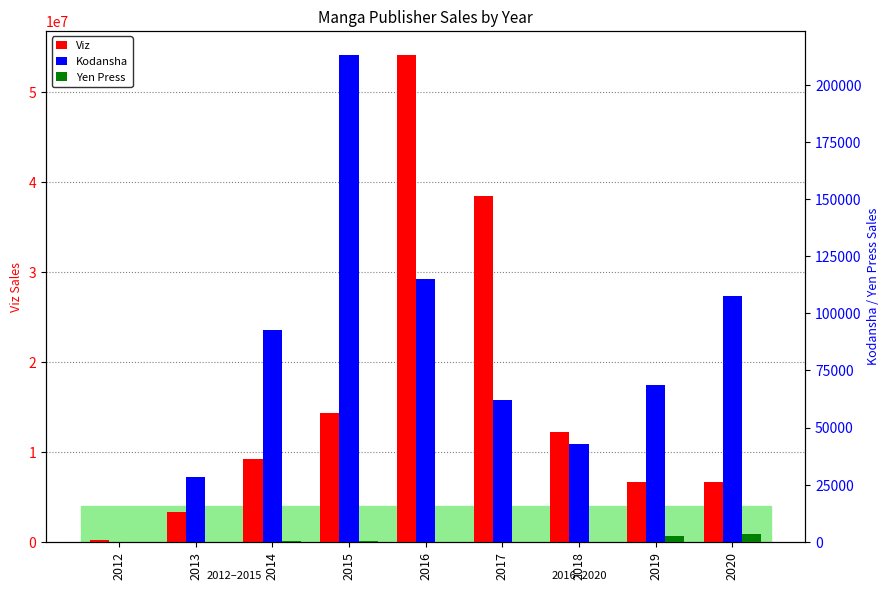

List the labels in order of Kodansha value, largest first.

2015, 2016, 2020, 2014, 2019, 2017, 2018, 2013, 2012